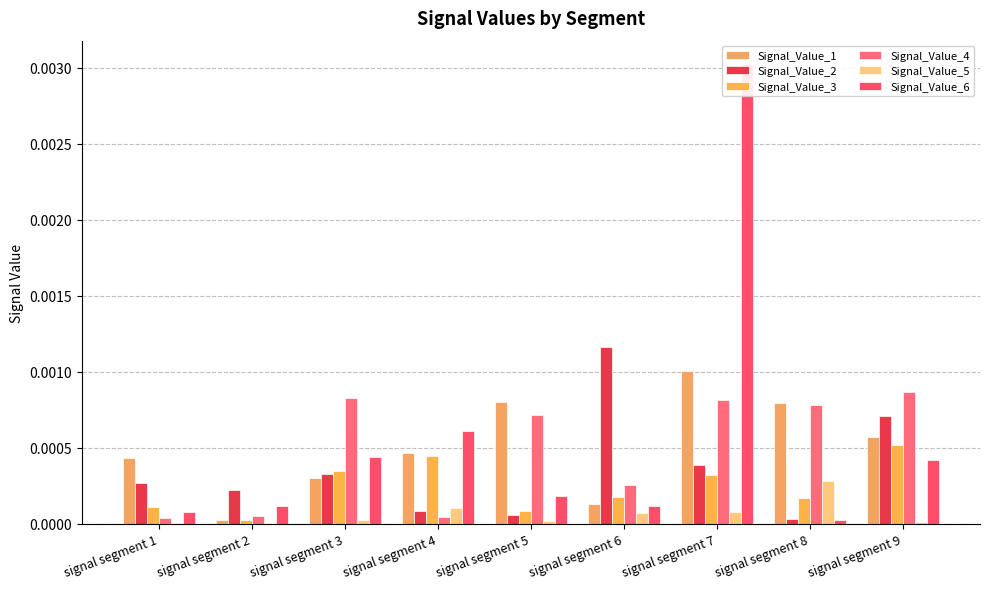

Rank the categories by Signal_Value_1 value from highest to lowest.

signal segment 7, signal segment 5, signal segment 8, signal segment 9, signal segment 4, signal segment 1, signal segment 3, signal segment 6, signal segment 2